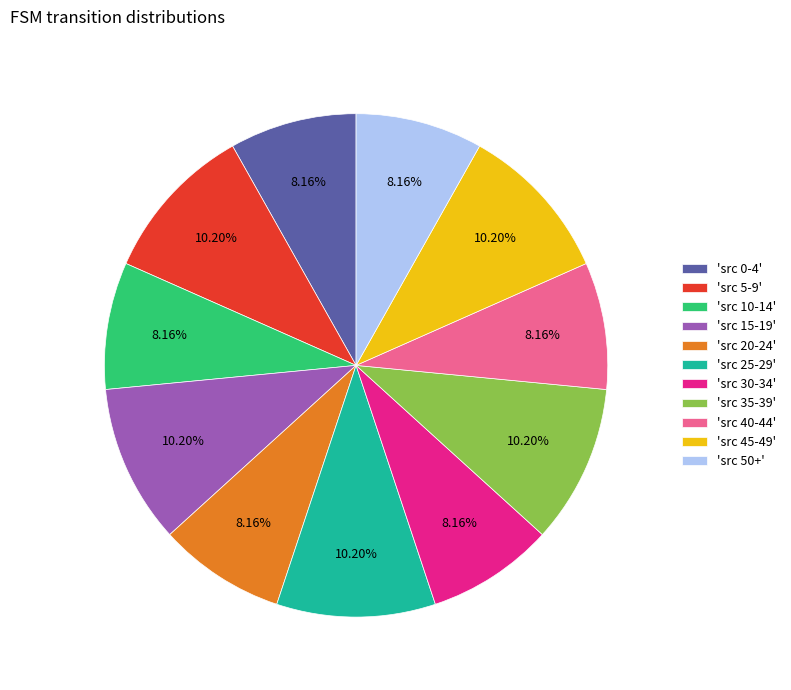

How many slices are in this pie chart?

11